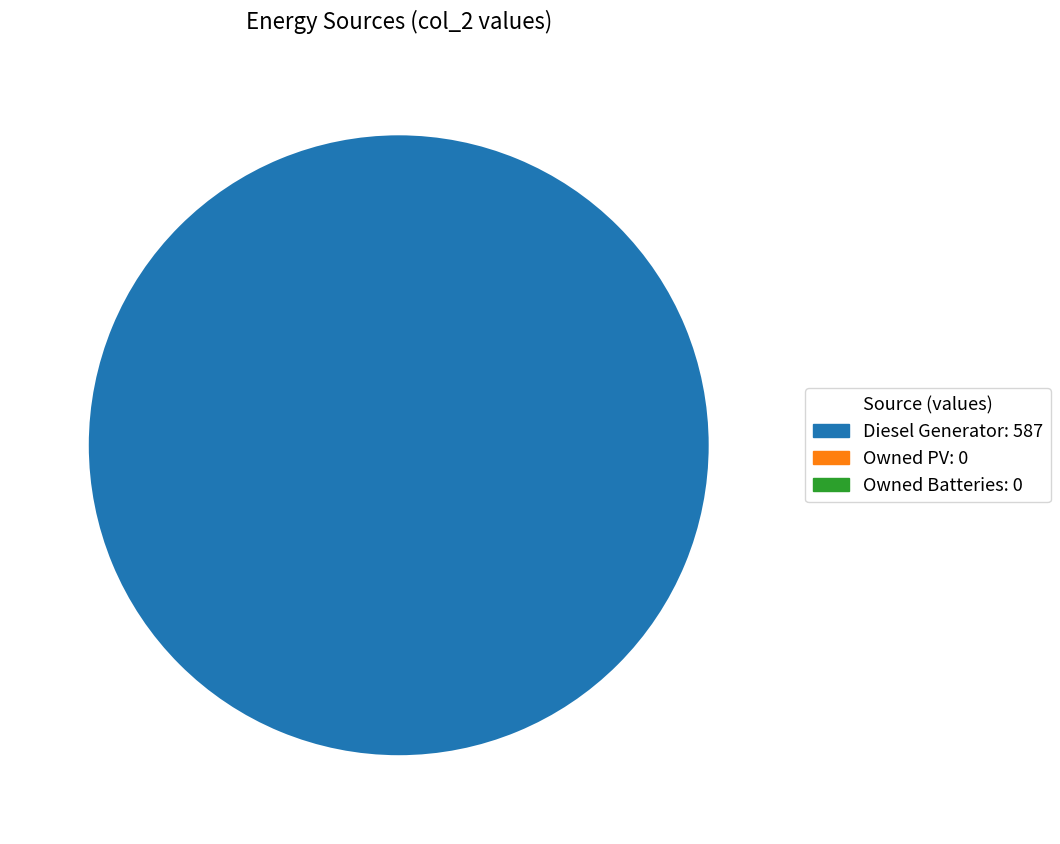

Is there any slice that represents more than half of the pie?

Yes